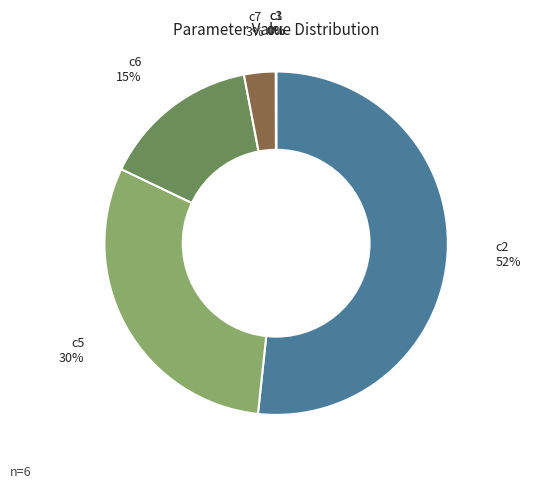

Which category has the biggest portion of the pie?

c2